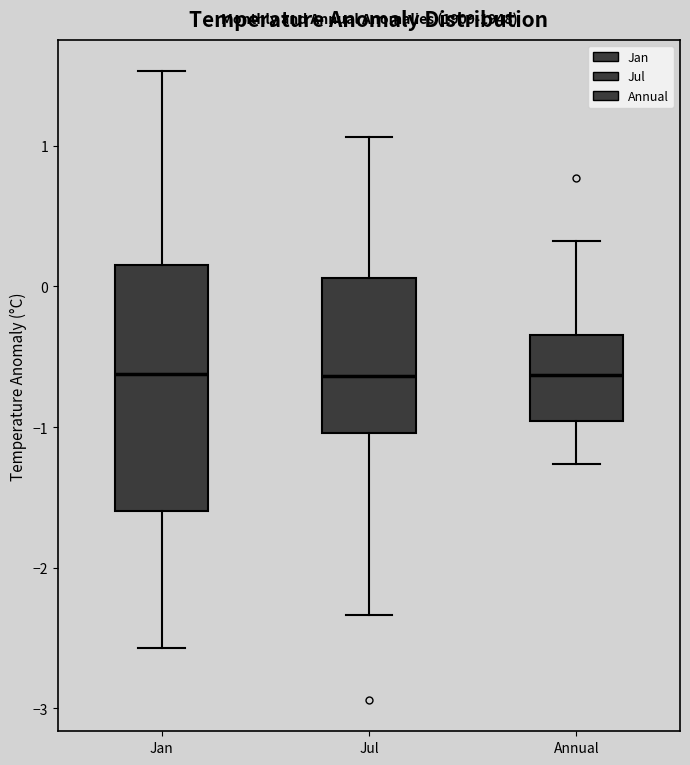

Which box is the tallest, from its lower edge to its upper edge?

Jan